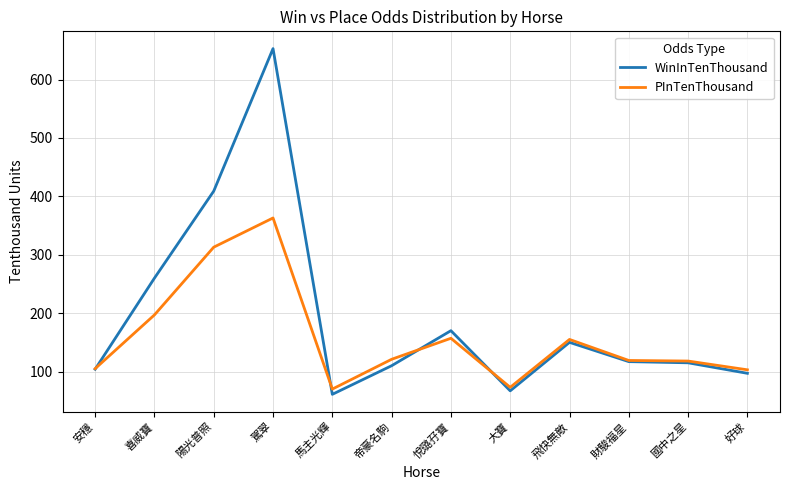

What is the greatest value displayed?

653